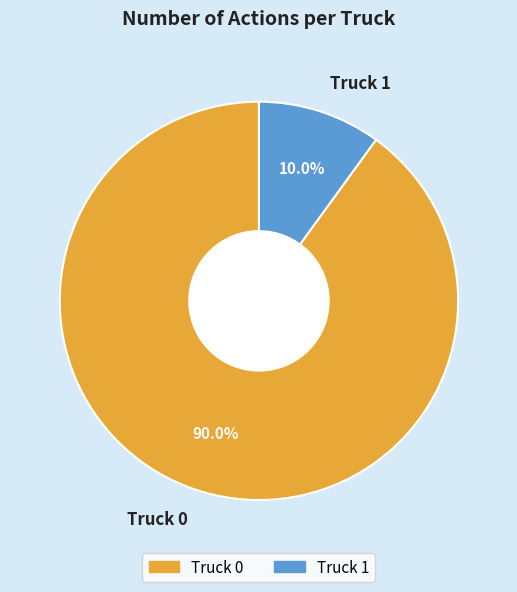

Rank the categories by value from highest to lowest.

Truck 0, Truck 1